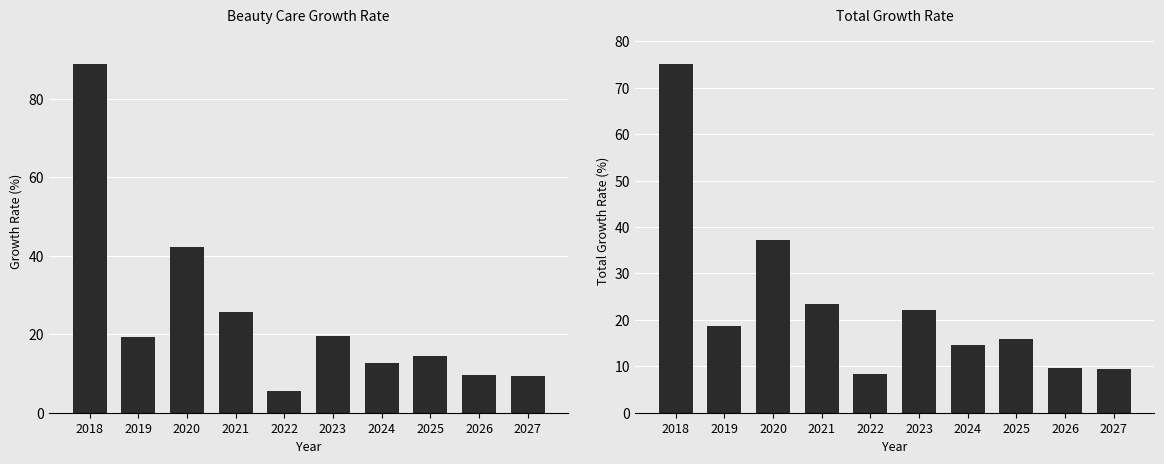

List the series in order of their peak value, lowest first.

Total, Beauty Care